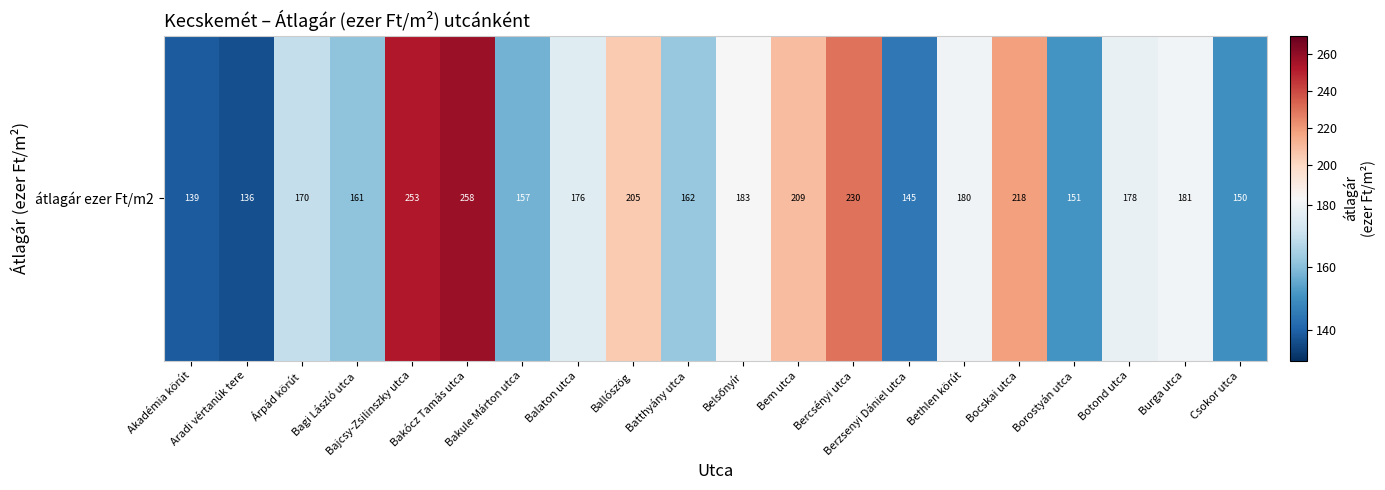

Reading left to right, what are all the values shown in this chart?

Akadémia körút=138.6	Aradi vértanúk tere=136.3	Árpád körút=169.9	Bagi László utca=161.2	Bajcsy-Zsilinszky utca=252.8	Bakócz Tamás utca=257.9	Bakule Márton utca=157.4	Balaton utca=175.8	Ballószög=205.1	Batthyány utca=162.5	Belsőnyír=182.7	Bem utca=208.9	Bercsényi utca=229.6	Berzsenyi Dániel utca=144.9	Bethlen körút=180.4	Bocskai utca=218.3	Borostyán utca=150.8	Botond utca=178.4	Burga utca=180.9	Csokor utca=150.1